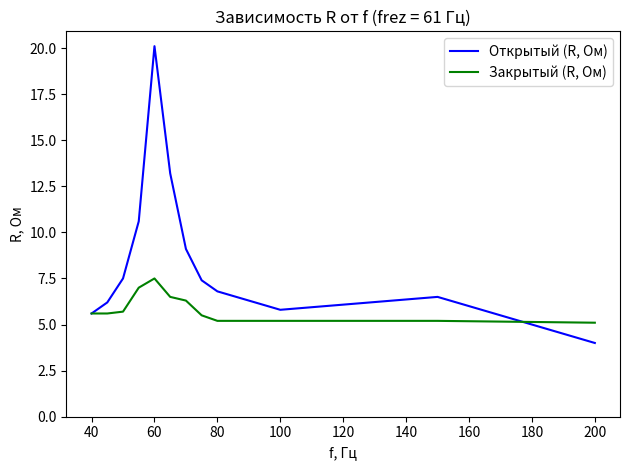

What is the lowest value of the Закрытый (R, Ом) series?

5.1